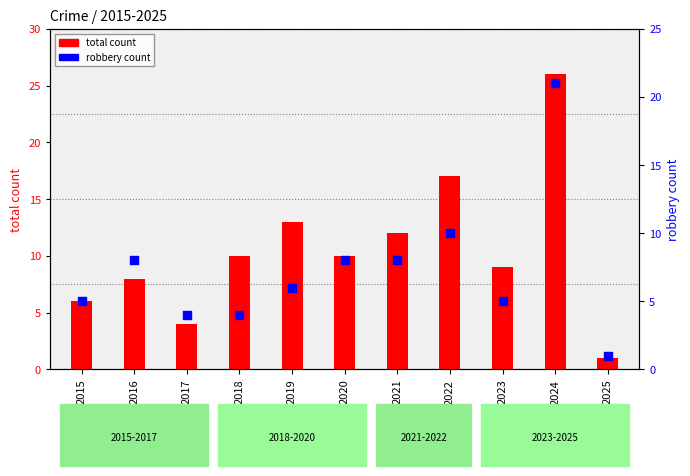

Which series has the largest total across all categories?

total count